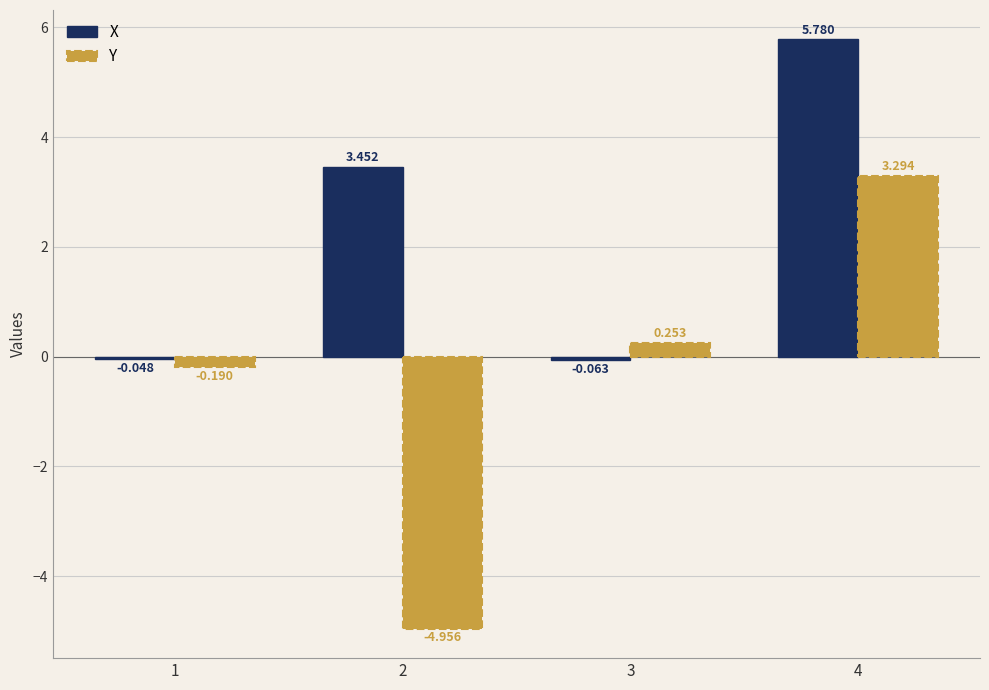

Is the value of Y at 3 greater than the value of X at 1?

Yes